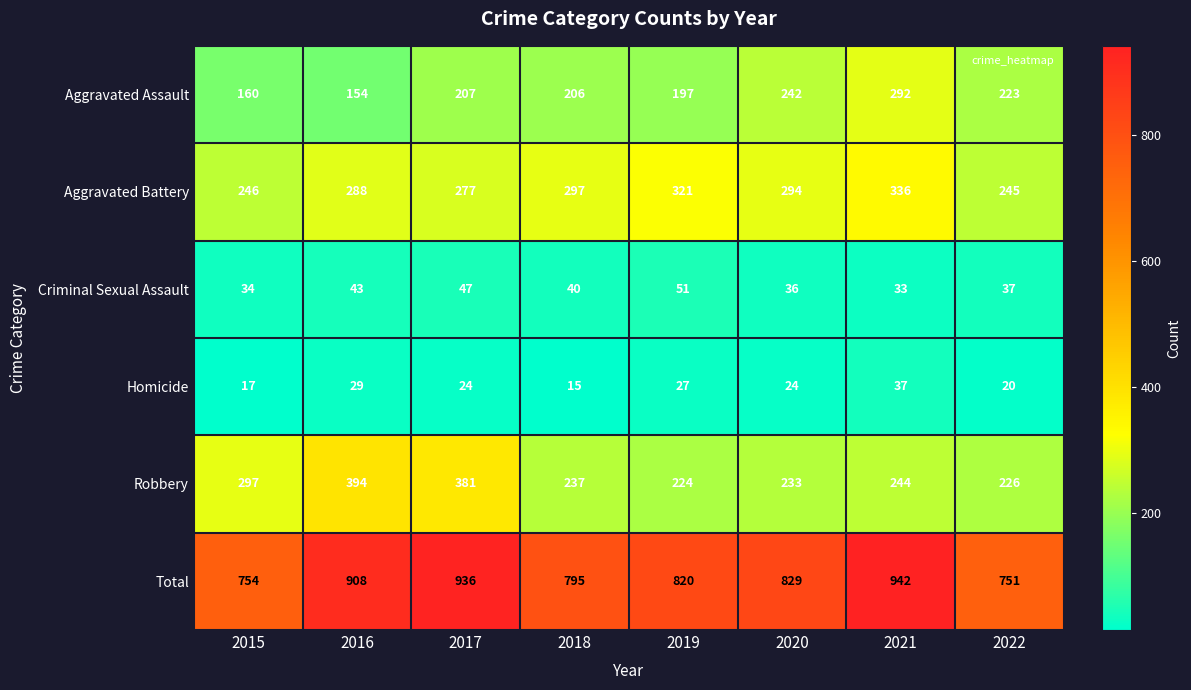

At which label does Homicide first exceed 24?

2016